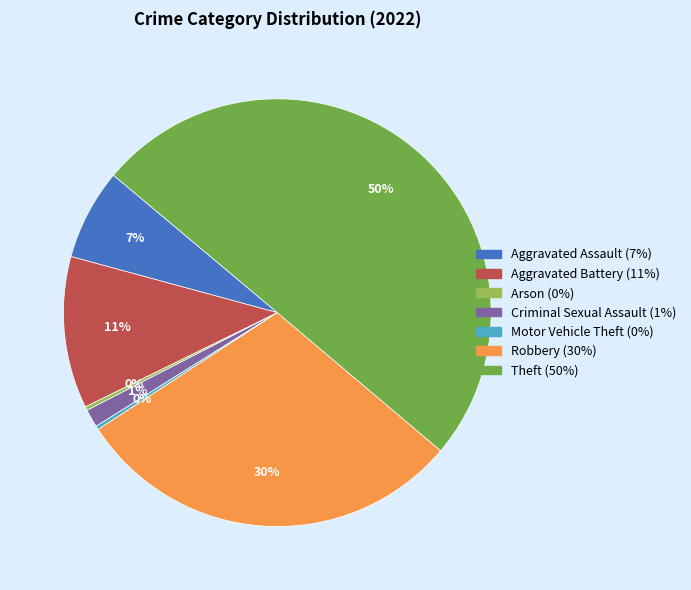

To the nearest percent, what percentage of the pie is Criminal Sexual Assault?

1%